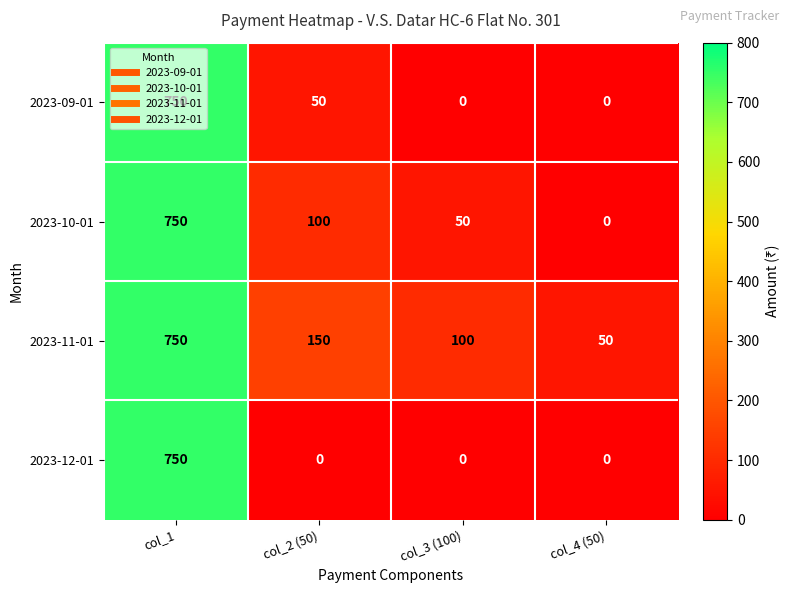

The value of 2023-10-01 at col_2 (50) is 31. True or false?

False